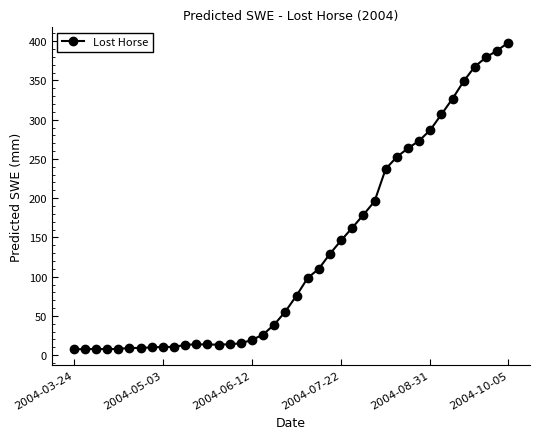

True or false: there are more than 2 points higher than both neighbors.

True